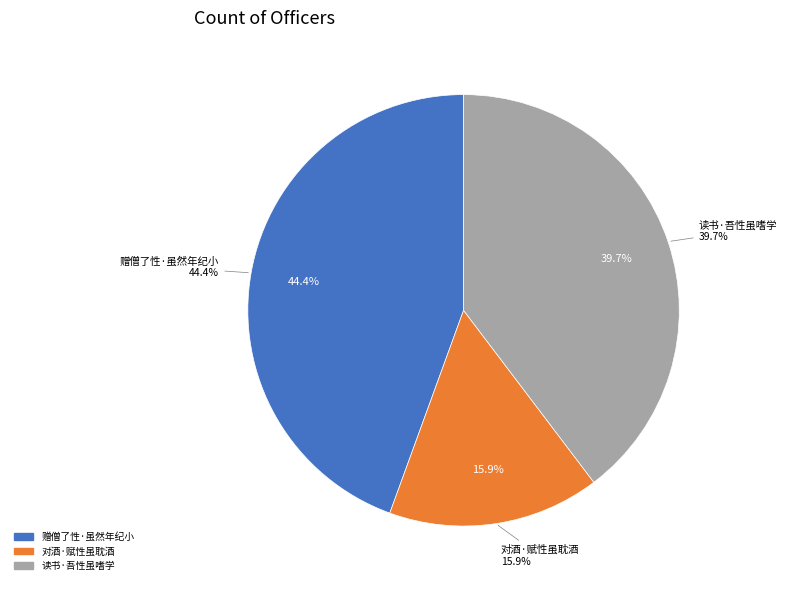

To the nearest percent, what is the difference between the largest and smallest slice percentages?

29%